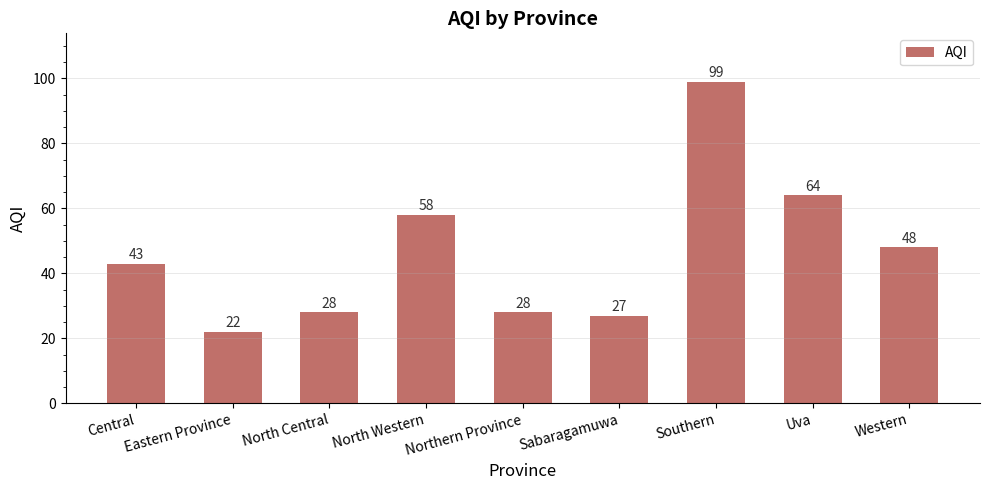

What is the change in value from North Western to Southern?

+41